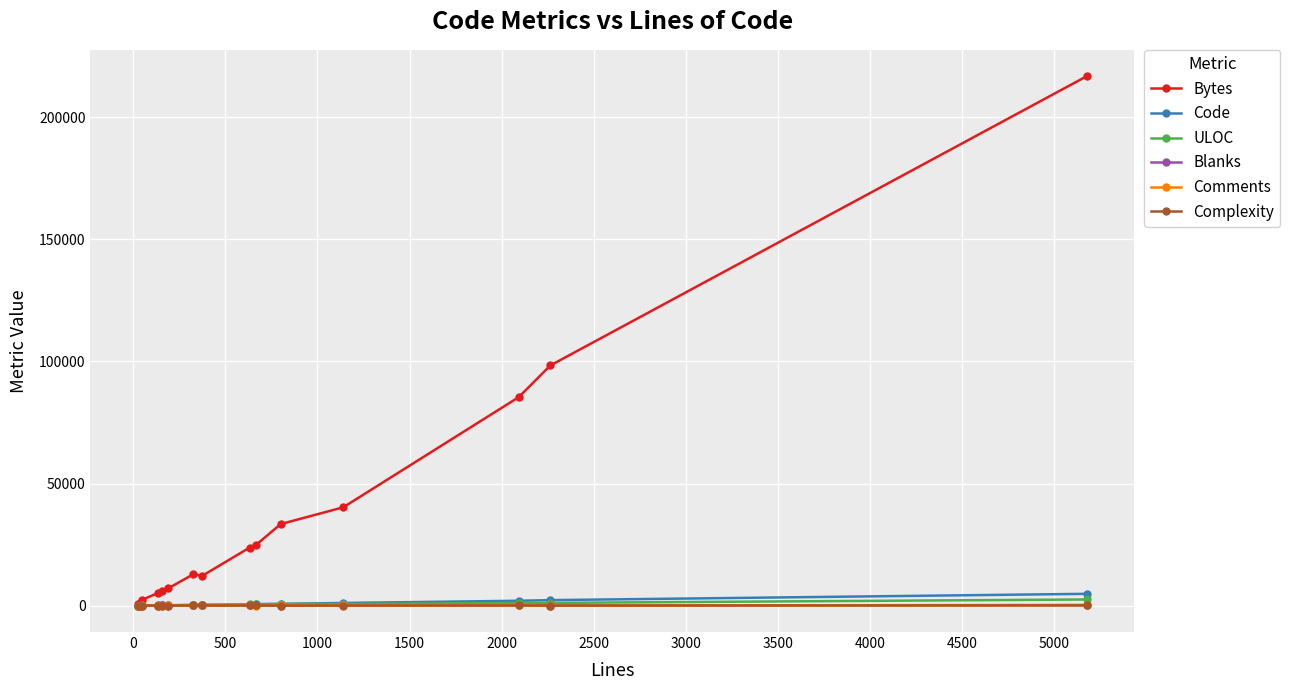

What are all the series names shown in the legend?

Bytes, Code, ULOC, Blanks, Comments, Complexity